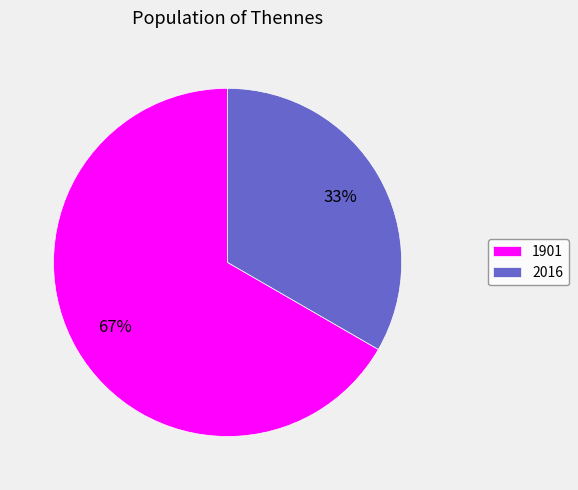

Is there any slice that represents more than half of the pie?

Yes